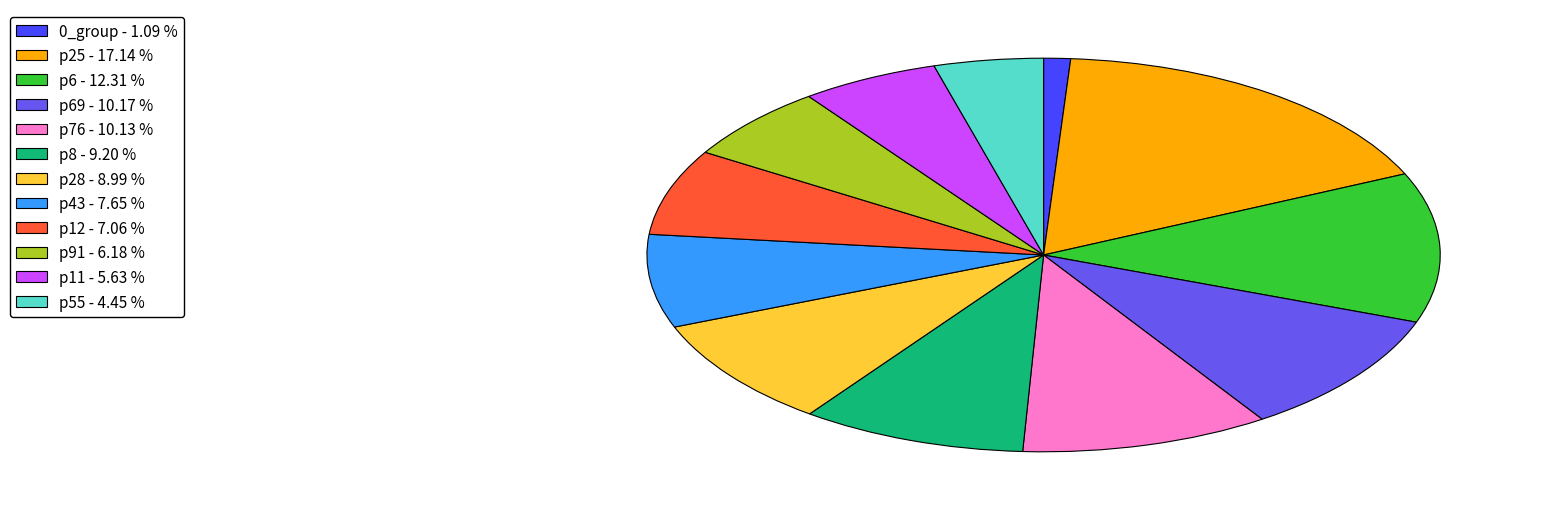

Does p69 - 10.17 % account for over 50% of the chart?

No